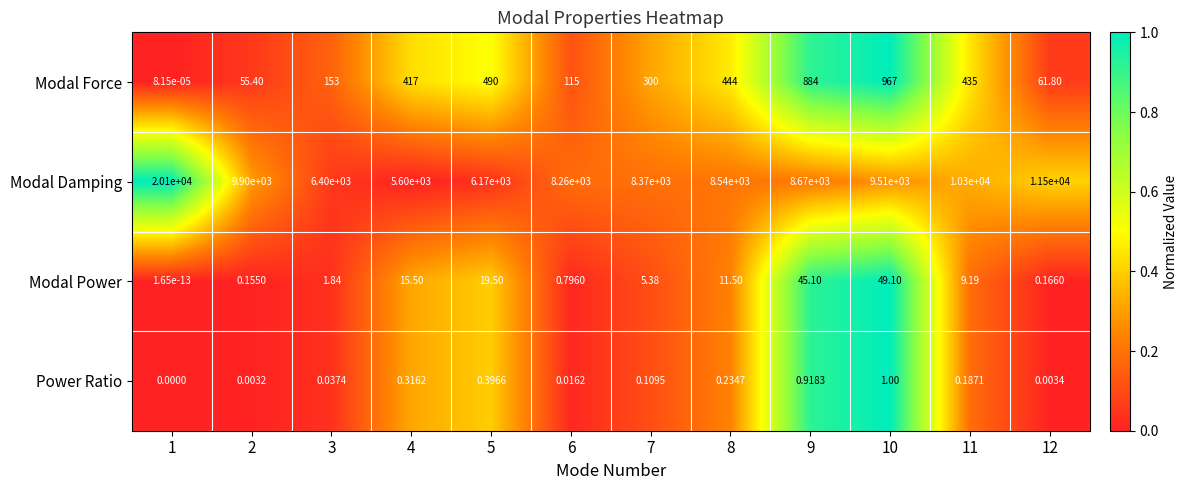

How many series are shown in this chart?

4